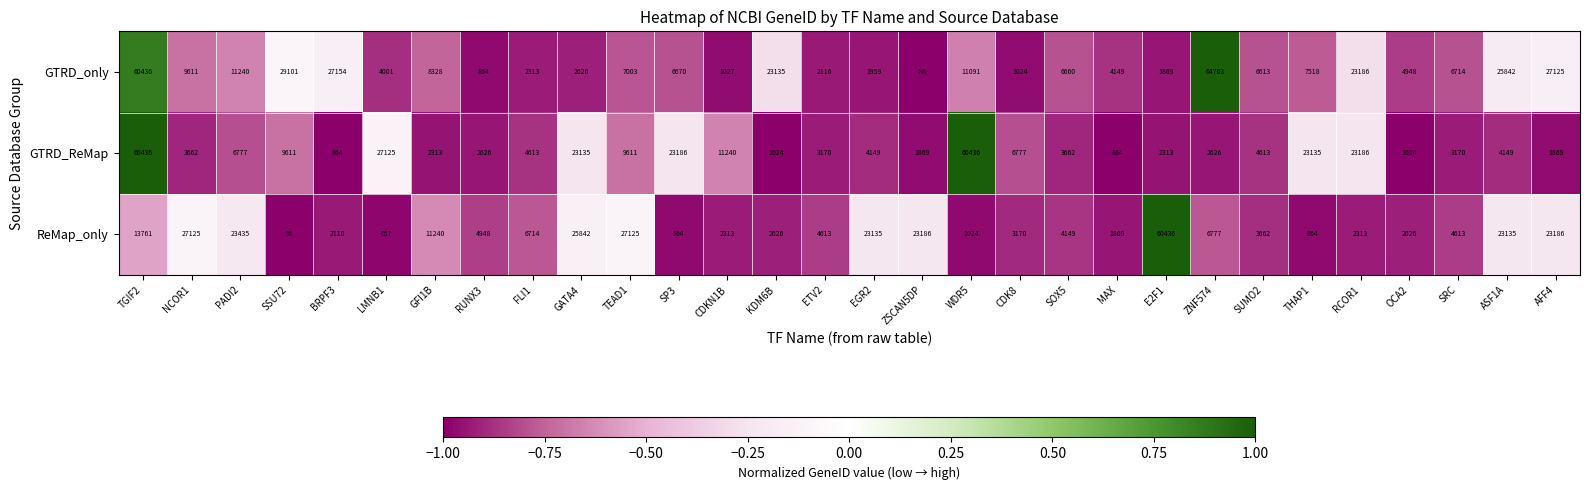

The value of GTRD_only at EGR2 is 2777. True or false?

False